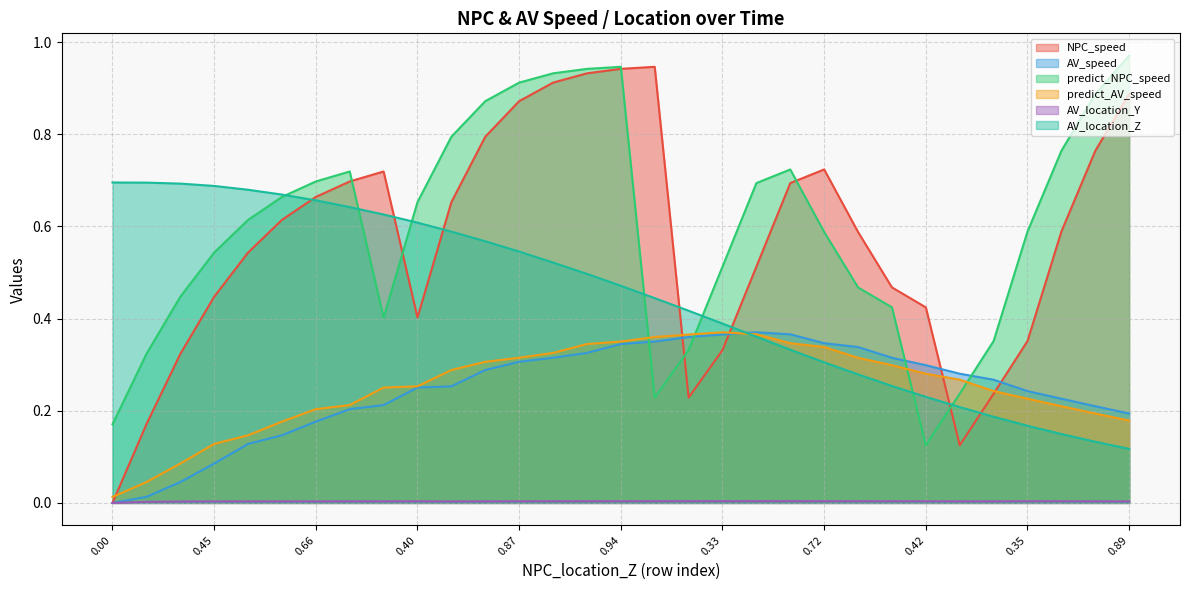

True or false: predict_NPC_speed and predict_AV_speed cross at least once.

True